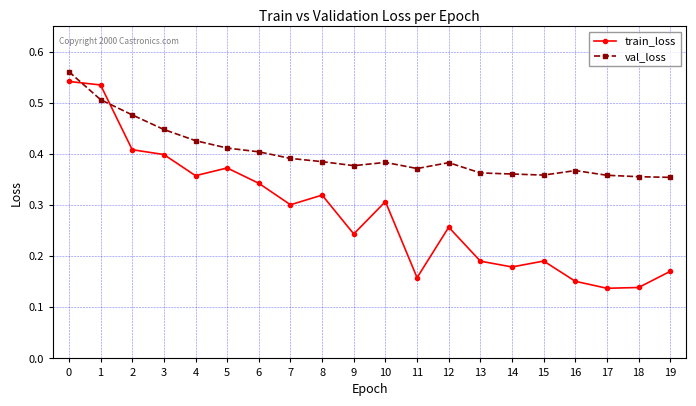

True or false: val_loss has more than 1 points higher than both neighbors.

True